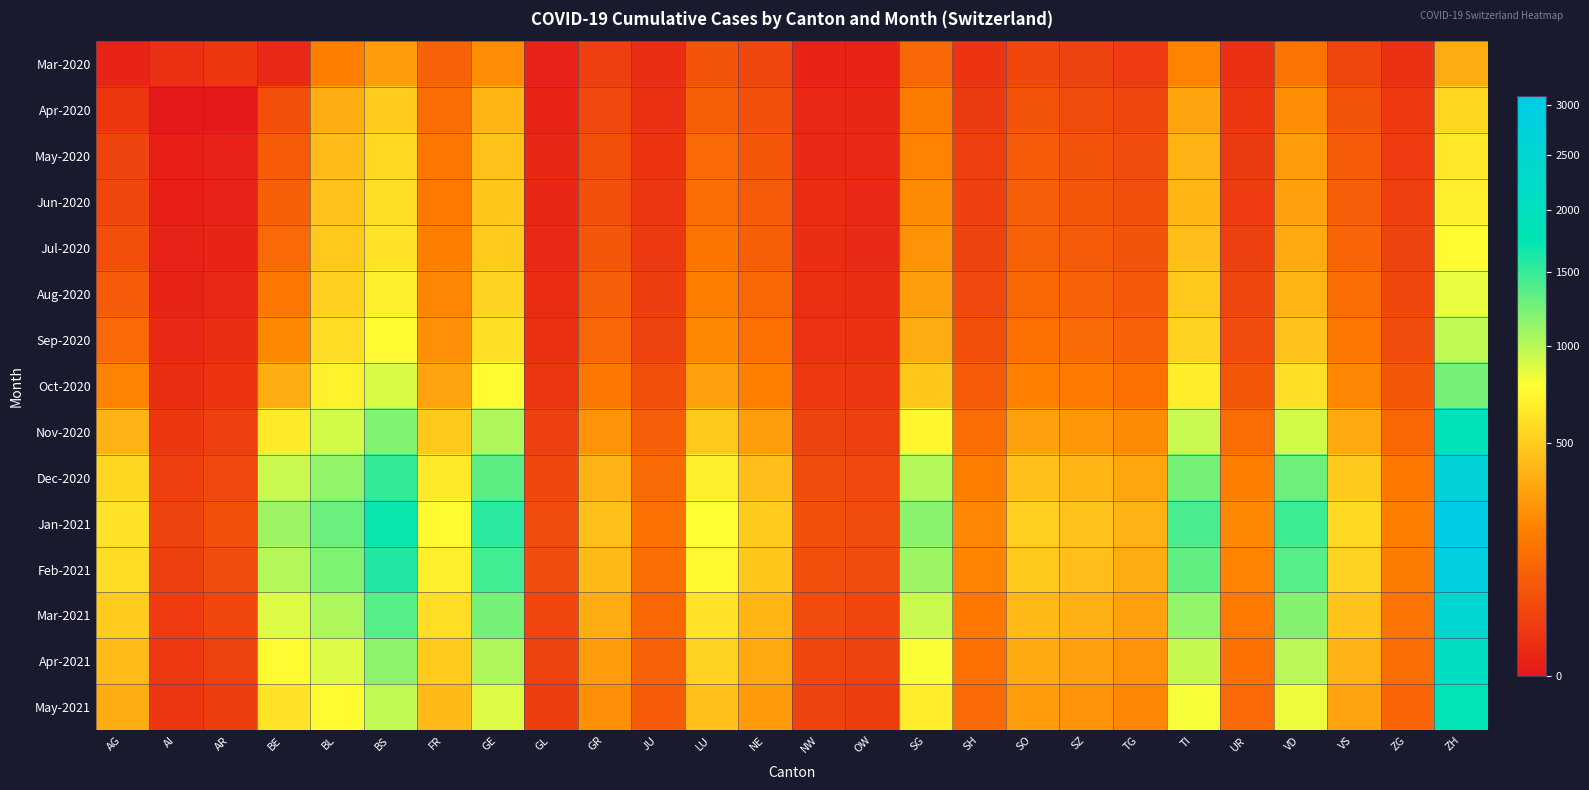

Reading right to left, extract all data points from this chart.

Mar-2020: ZH=350	ZG=12	VS=39	VD=150	UR=11	TI=202	TG=25	SZ=32	SO=40	SH=14	SG=112	OW=3	NW=3	NE=40	LU=62	JU=8	GR=28	GL=2	GE=241	FR=97	BS=292	BL=191	BE=5	AR=18	AI=12	AG=3
Apr-2020: ZH=550	ZG=20	VS=65	VD=240	UR=18	TI=320	TG=38	SZ=50	SO=65	SH=22	SG=180	OW=4	NW=5	NE=60	LU=95	JU=12	GR=45	GL=3	GE=400	FR=130	BS=500	BL=360	BE=55	AR=0	AI=0	AG=18
May-2020: ZH=640	ZG=25	VS=80	VD=290	UR=22	TI=380	TG=48	SZ=62	SO=80	SH=28	SG=210	OW=5	NW=6	NE=75	LU=120	JU=15	GR=55	GL=4	GE=450	FR=160	BS=560	BL=420	BE=80	AR=2	AI=1	AG=35
Jun-2020: ZH=680	ZG=28	VS=90	VD=310	UR=25	TI=400	TG=52	SZ=70	SO=88	SH=31	SG=230	OW=5	NW=7	NE=82	LU=135	JU=17	GR=60	GL=4	GE=470	FR=175	BS=590	BL=450	BE=95	AR=2	AI=1	AG=42
Jul-2020: ZH=740	ZG=33	VS=108	VD=345	UR=30	TI=430	TG=62	SZ=82	SO=100	SH=36	SG=260	OW=6	NW=8	NE=95	LU=155	JU=20	GR=70	GL=5	GE=500	FR=190	BS=620	BL=480	BE=120	AR=3	AI=2	AG=55
Aug-2020: ZH=840	ZG=40	VS=130	VD=395	UR=38	TI=475	TG=78	SZ=100	SO=118	SH=44	SG=300	OW=8	NW=10	NE=115	LU=185	JU=26	GR=88	GL=7	GE=540	FR=215	BS=670	BL=520	BE=160	AR=5	AI=3	AG=80
Sep-2020: ZH=970	ZG=50	VS=160	VD=460	UR=50	TI=530	TG=100	SZ=125	SO=142	SH=56	SG=355	OW=11	NW=13	NE=140	LU=225	JU=34	GR=112	GL=10	GE=600	FR=250	BS=740	BL=580	BE=220	AR=8	AI=5	AG=120
Oct-2020: ZH=1250	ZG=72	VS=215	VD=600	UR=75	TI=660	TG=142	SZ=175	SO=195	SH=80	SG=470	OW=17	NW=20	NE=195	LU=310	JU=52	GR=160	GL=16	GE=750	FR=320	BS=900	BL=700	BE=360	AR=14	AI=9	AG=200
Nov-2020: ZH=1900	ZG=115	VS=340	VD=920	UR=130	TI=950	TG=230	SZ=280	SO=310	SH=130	SG=720	OW=29	NW=34	NE=300	LU=480	JU=88	GR=260	GL=28	GE=1050	FR=480	BS=1200	BL=920	BE=650	AR=28	AI=18	AG=380
Dec-2020: ZH=2700	ZG=165	VS=490	VD=1280	UR=190	TI=1250	TG=330	SZ=400	SO=440	SH=185	SG=1020	OW=43	NW=50	NE=430	LU=680	JU=125	GR=380	GL=42	GE=1350	FR=650	BS=1500	BL=1150	BE=950	AR=45	AI=28	AG=550
Jan-2021: ZH=3100	ZG=190	VS=570	VD=1480	UR=220	TI=1420	TG=380	SZ=460	SO=510	SH=215	SG=1180	OW=50	NW=58	NE=500	LU=780	JU=145	GR=440	GL=50	GE=1550	FR=740	BS=1700	BL=1300	BE=1100	AR=55	AI=35	AG=620
Feb-2021: ZH=2900	ZG=178	VS=530	VD=1380	UR=205	TI=1330	TG=355	SZ=430	SO=475	SH=200	SG=1100	OW=46	NW=54	NE=465	LU=730	JU=135	GR=410	GL=46	GE=1450	FR=690	BS=1600	BL=1220	BE=1020	AR=48	AI=30	AG=580
Mar-2021: ZH=2490	ZG=153	VS=455	VD=1185	UR=175	TI=1145	TG=304	SZ=369	SO=408	SH=170	SG=945	OW=39	NW=46	NE=400	LU=625	JU=116	GR=350	GL=39	GE=1250	FR=590	BS=1380	BL=1050	BE=880	AR=40	AI=25	AG=500
Apr-2021: ZH=2090	ZG=128	VS=382	VD=995	UR=147	TI=962	TG=255	SZ=310	SO=342	SH=143	SG=794	OW=32	NW=38	NE=336	LU=524	JU=97	GR=294	GL=32	GE=1050	FR=495	BS=1160	BL=880	BE=740	AR=33	AI=20	AG=420
May-2021: ZH=1755	ZG=107	VS=321	VD=835	UR=123	TI=808	TG=214	SZ=260	SO=288	SH=120	SG=667	OW=27	NW=32	NE=282	LU=440	JU=81	GR=247	GL=27	GE=880	FR=415	BS=980	BL=740	BE=620	AR=27	AI=16	AG=350